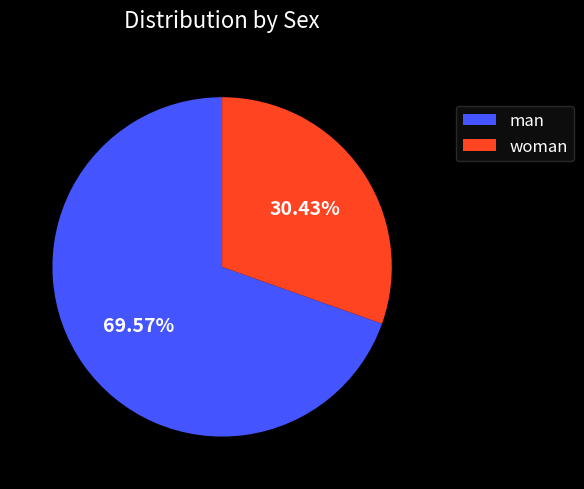

What percentage do man and woman together represent?

100.0%